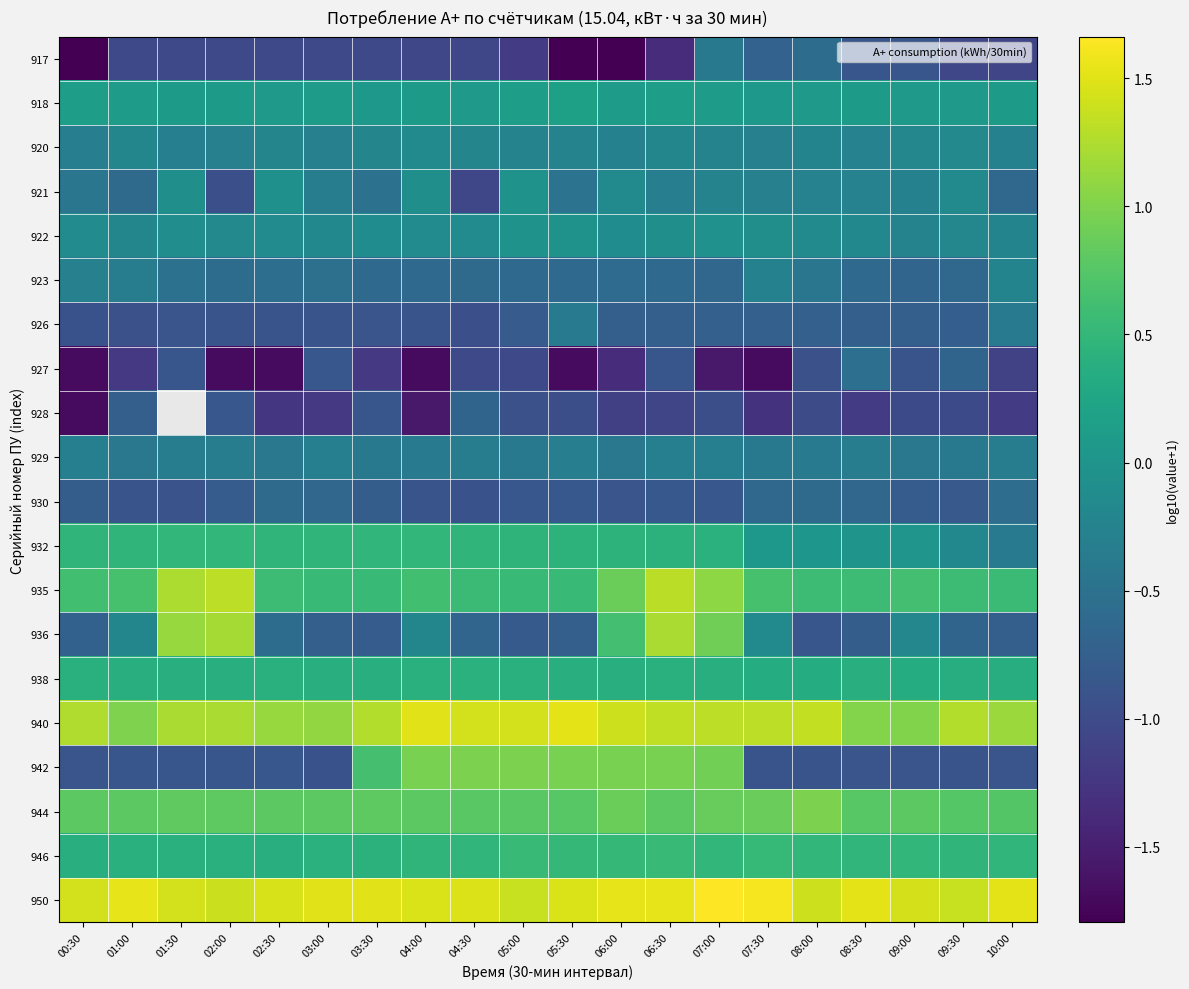

Is it true that 926 equals -0.4 at 07:30?

False